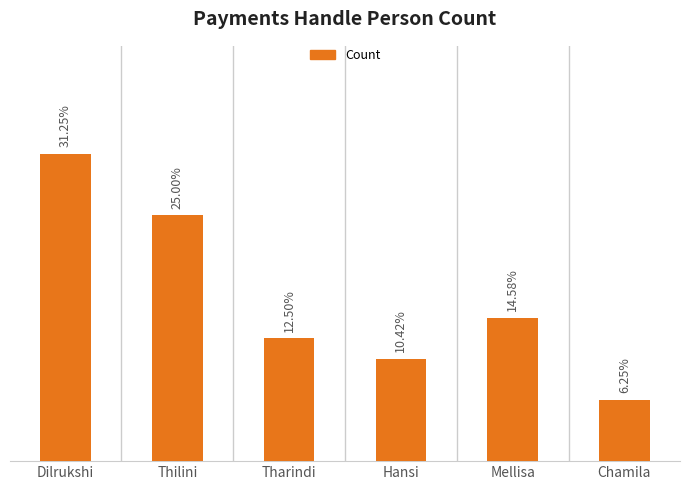

Does the chart contain any negative values?

No